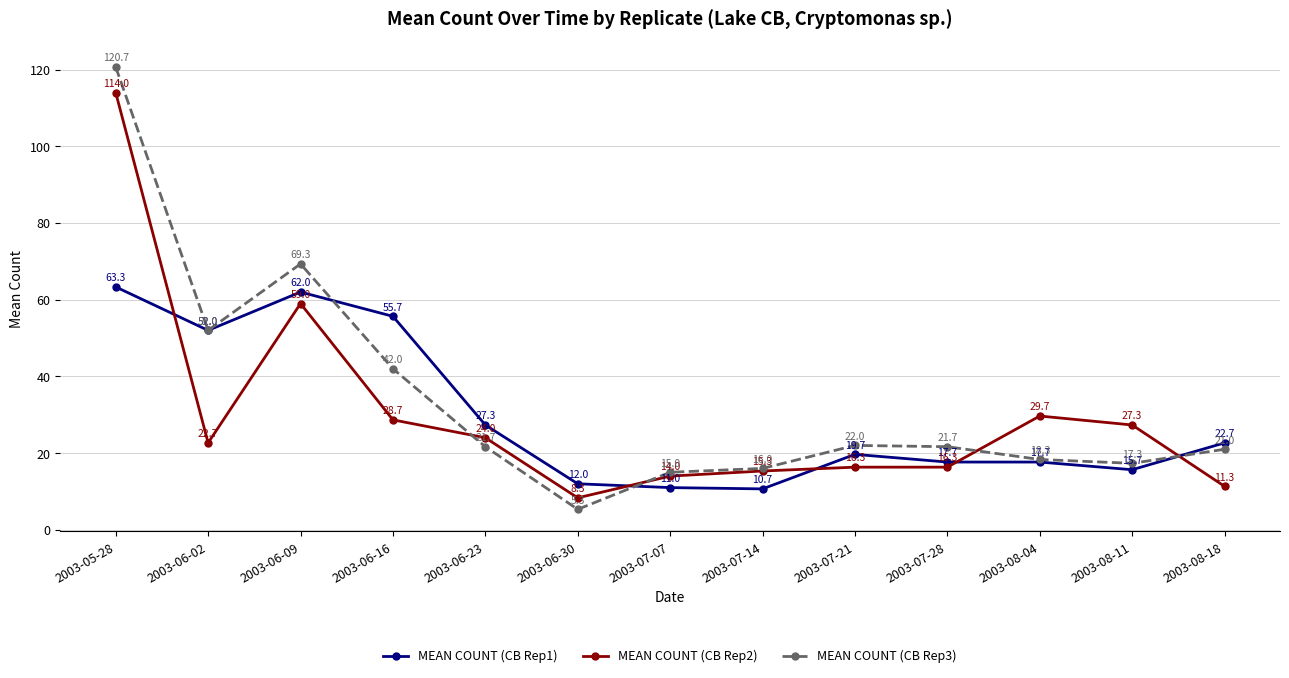

Is it true that MEAN COUNT (CB Rep1) equals 19.7 at 2003-07-21?

True